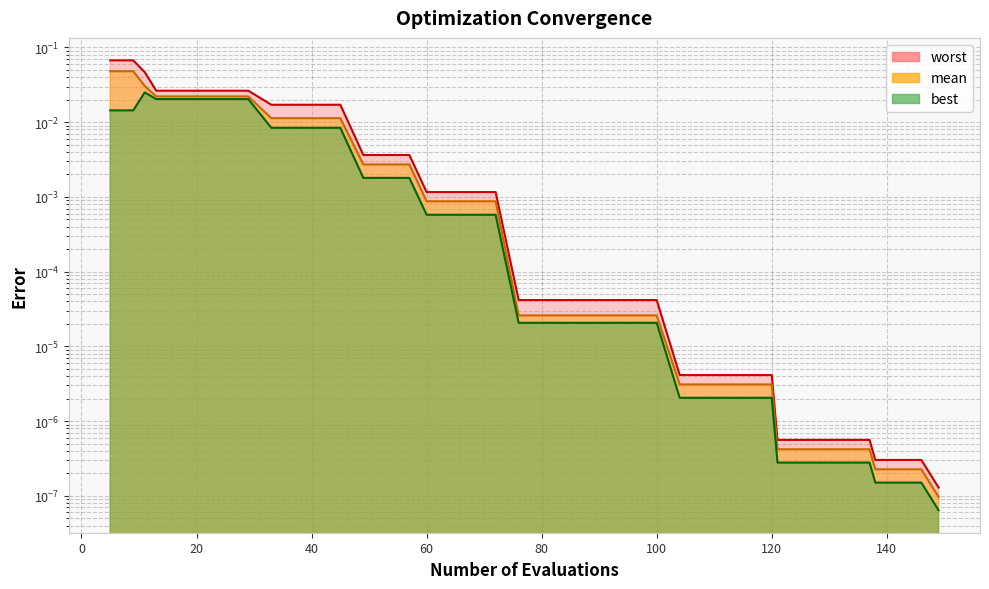

List the series in order of their peak value, highest first.

worst, mean, best